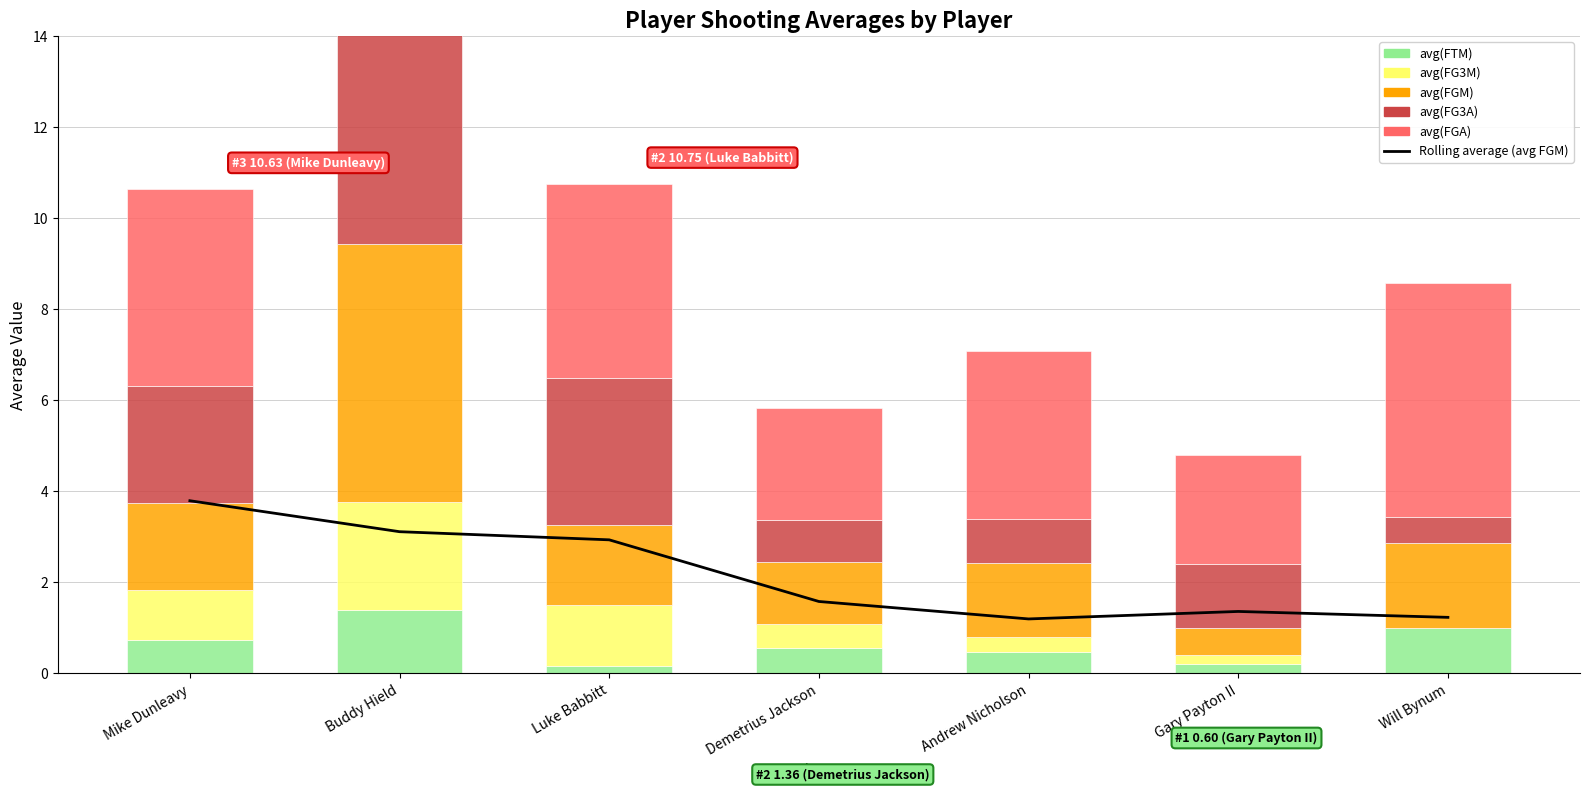

The value of avg(FG3A) at Luke Babbitt is 3.2. True or false?

True